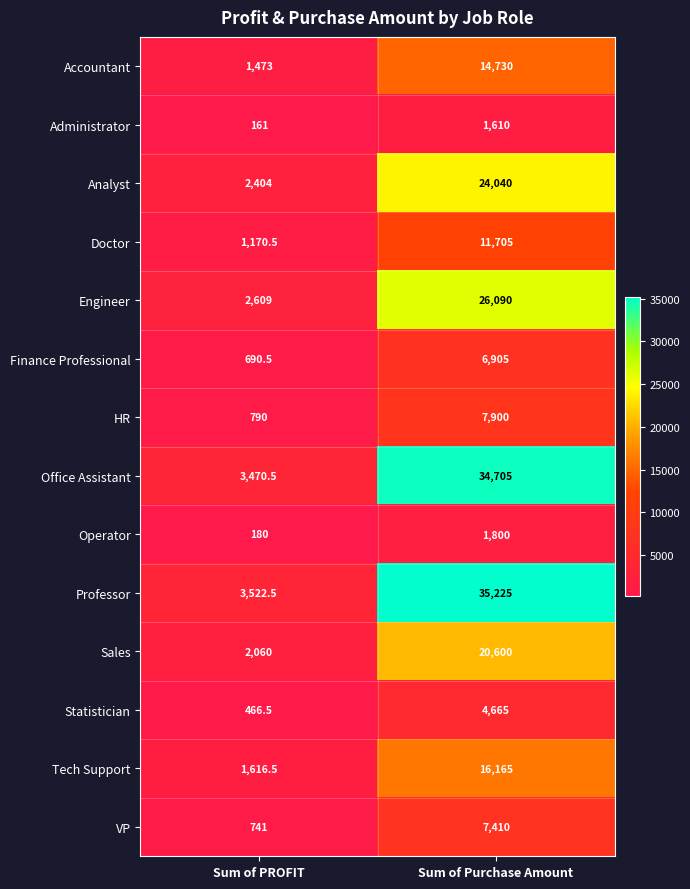

What is the total value across all series at Sum of Purchase Amount?

213550.0